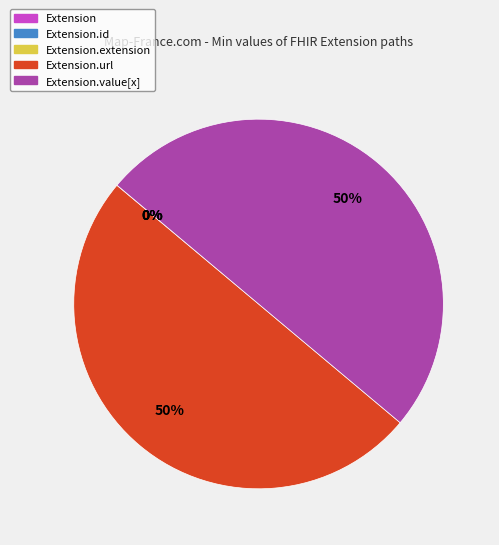

To the nearest percent, what is the difference between the largest and smallest slice percentages?

50%